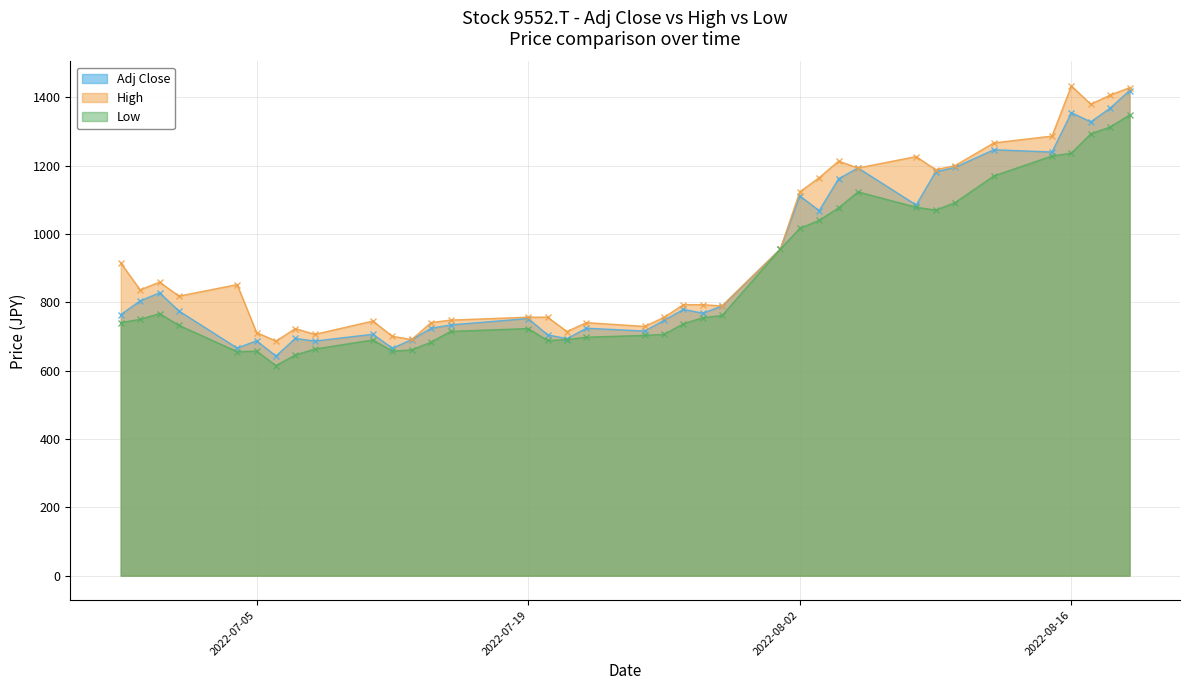

What is the maximum value shown in the chart?

1433.3